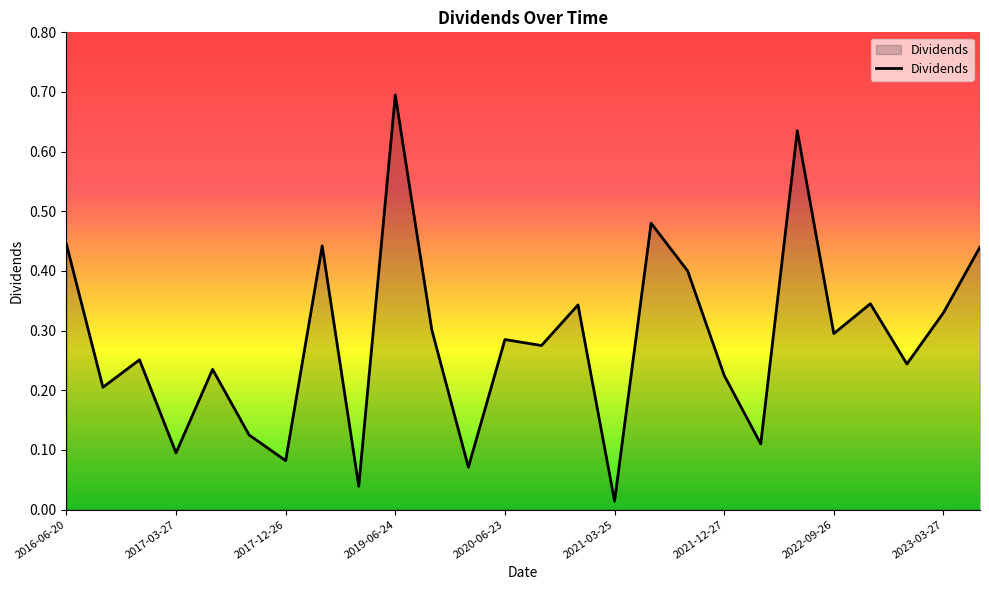

What is the maximum value shown in the chart?

0.7